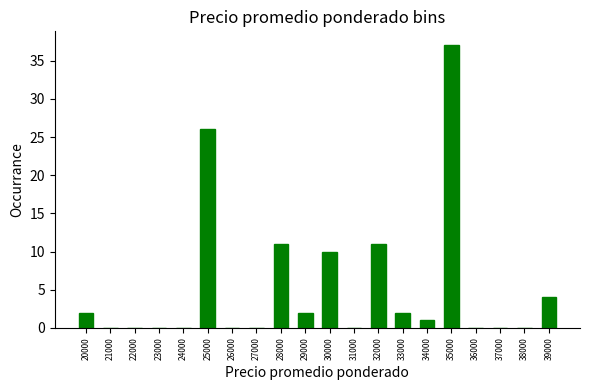

Reading right to left, what are all the values shown in this chart?

39000=4	38000=0	37000=0	36000=0	35000=37	34000=1	33000=2	32000=11	31000=0	30000=10	29000=2	28000=11	27000=0	26000=0	25000=26	24000=0	23000=0	22000=0	21000=0	20000=2